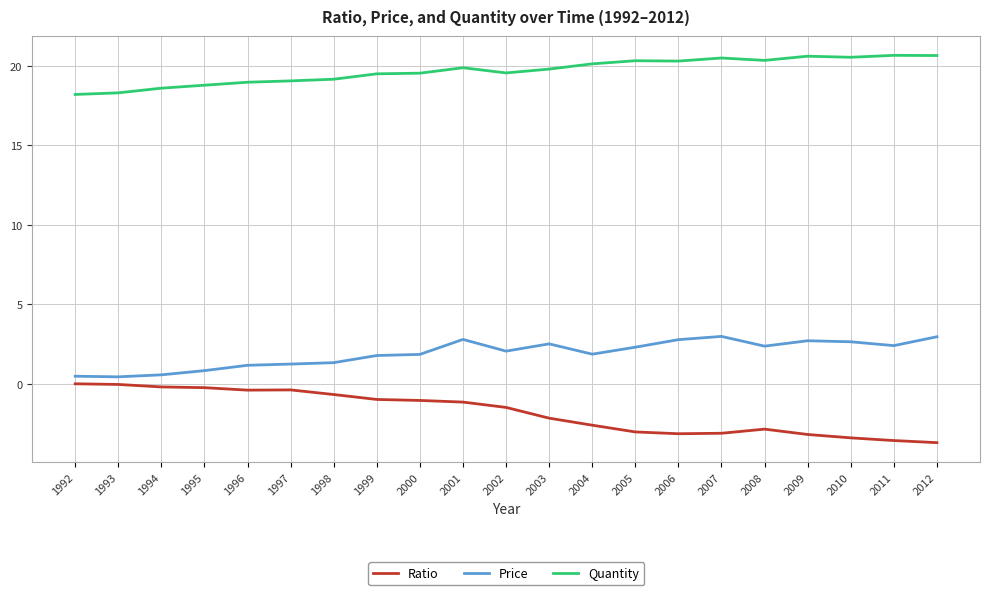

Is the value of Quantity at 2006 greater than the value of Price at 1992?

Yes